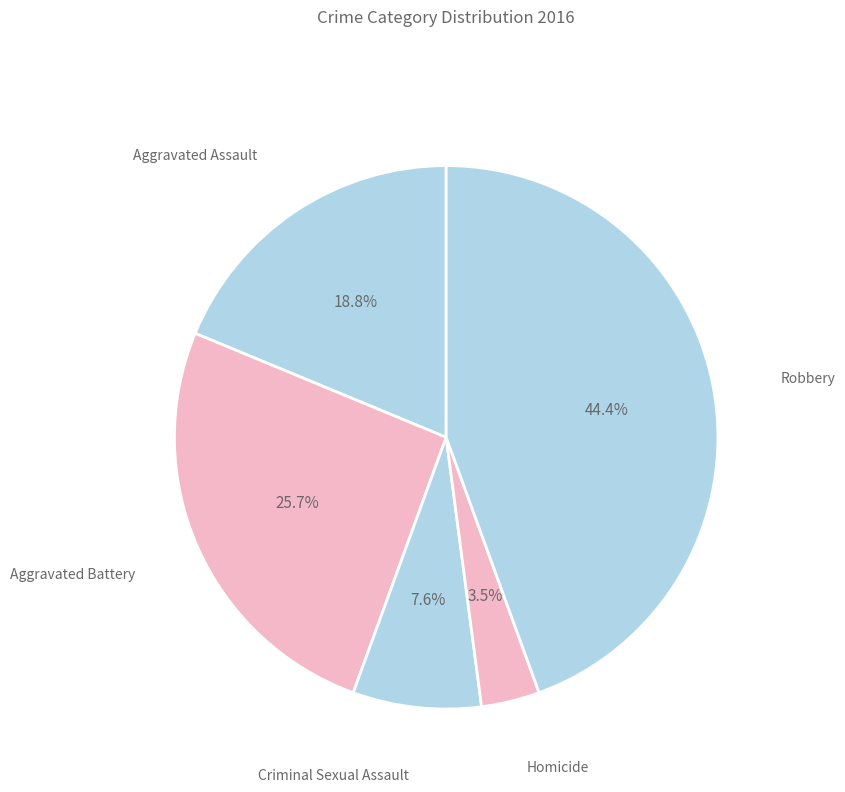

How many slices are in this pie chart?

5